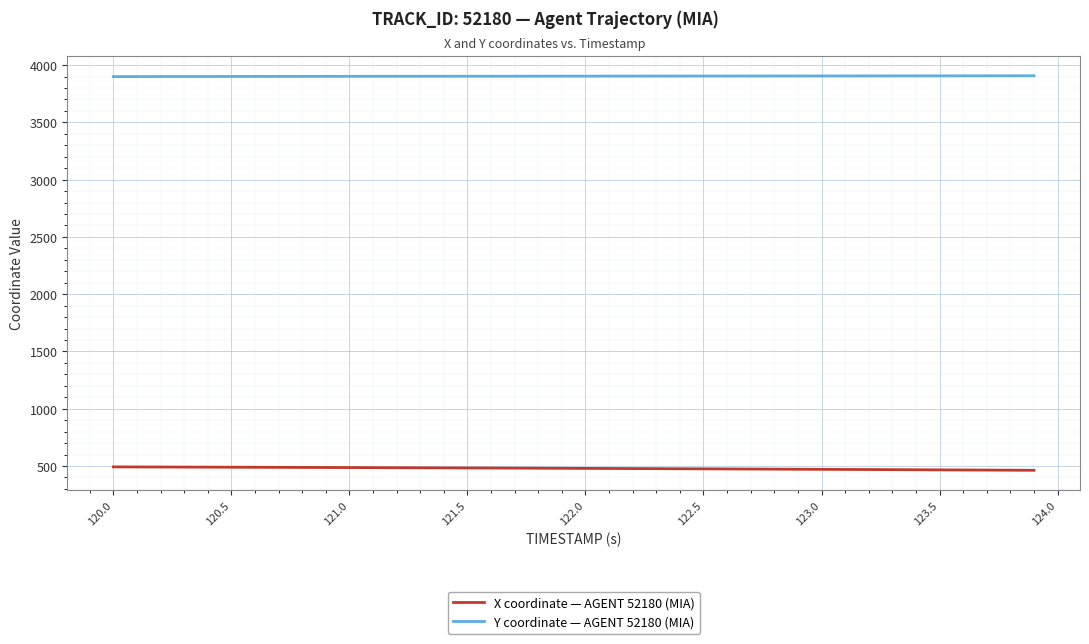

What is the difference between the maximum and minimum values in the X coordinate — AGENT 52180 (MIA) series?

29.8